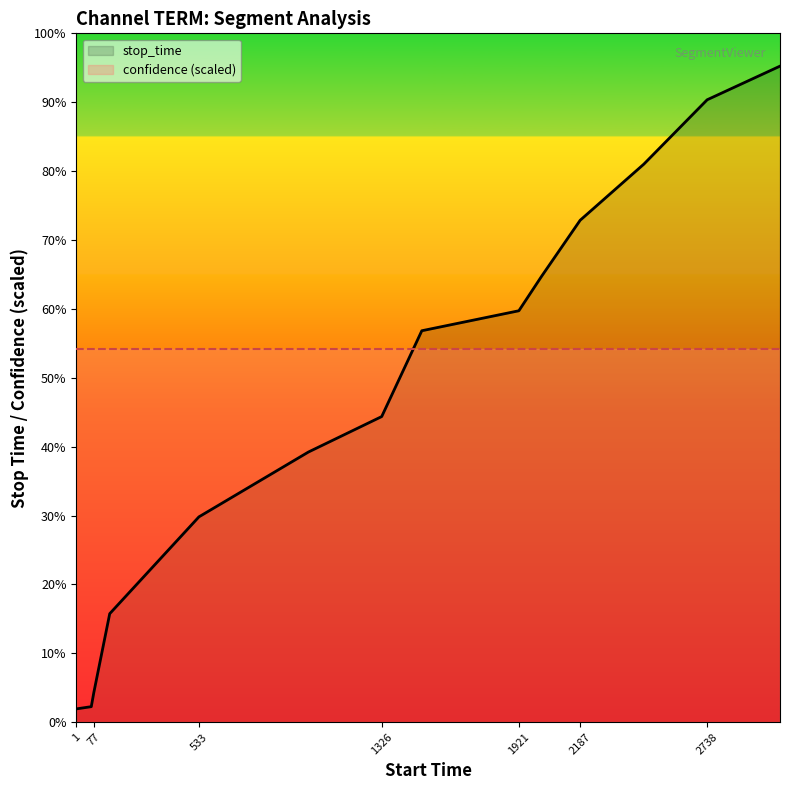

List the series in order of their overall mean, highest first.

confidence (scaled), stop_time